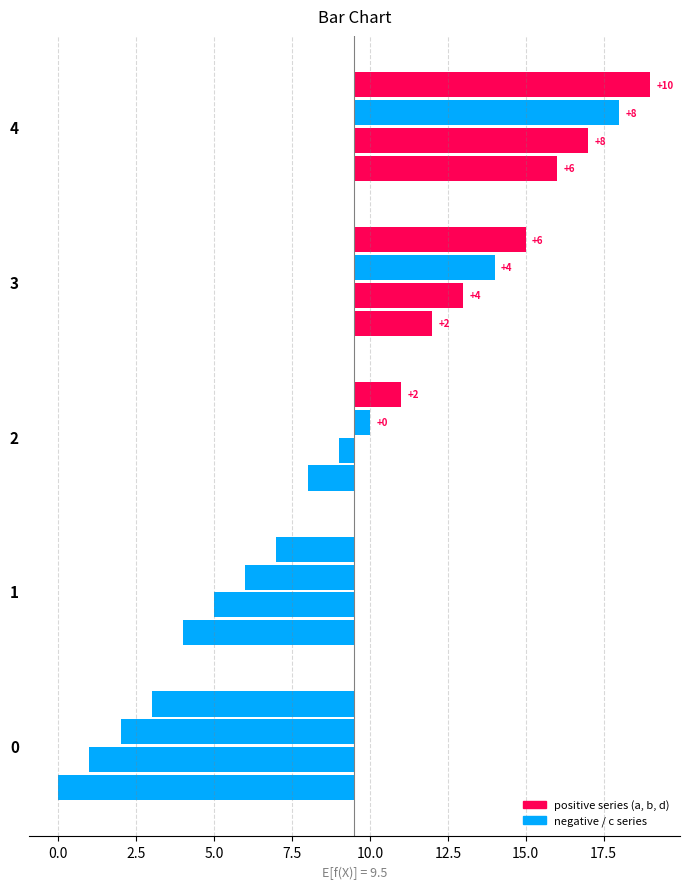

What is the minimum value shown in the chart?

-9.5